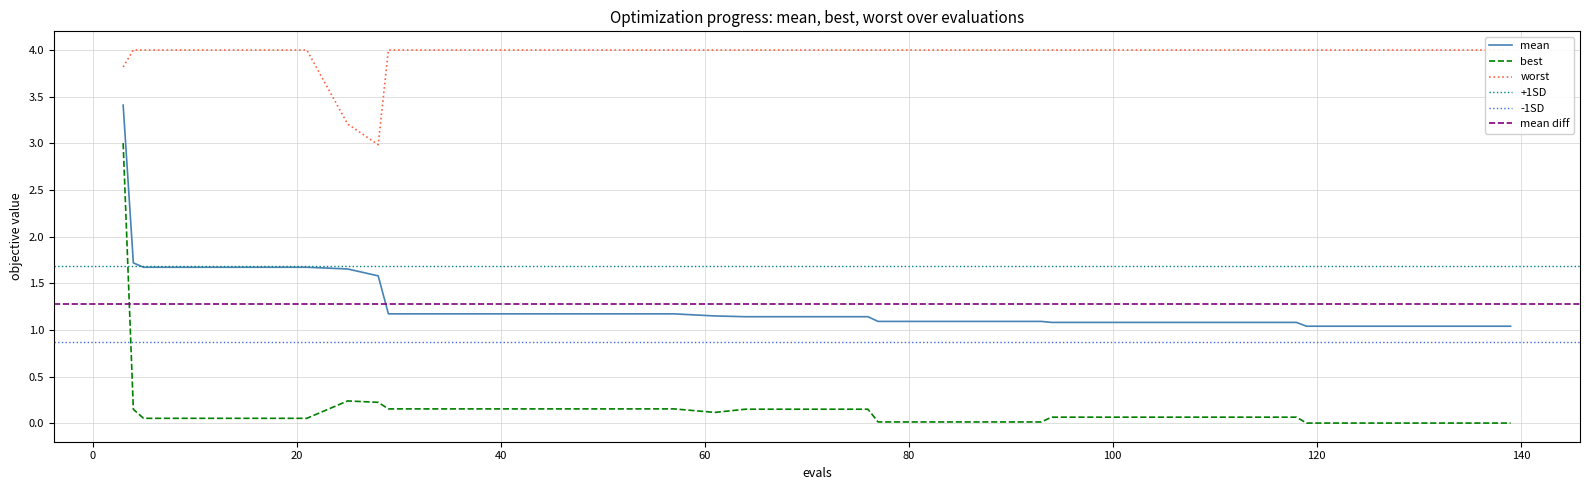

True or false: mean and best intersect in this chart.

False